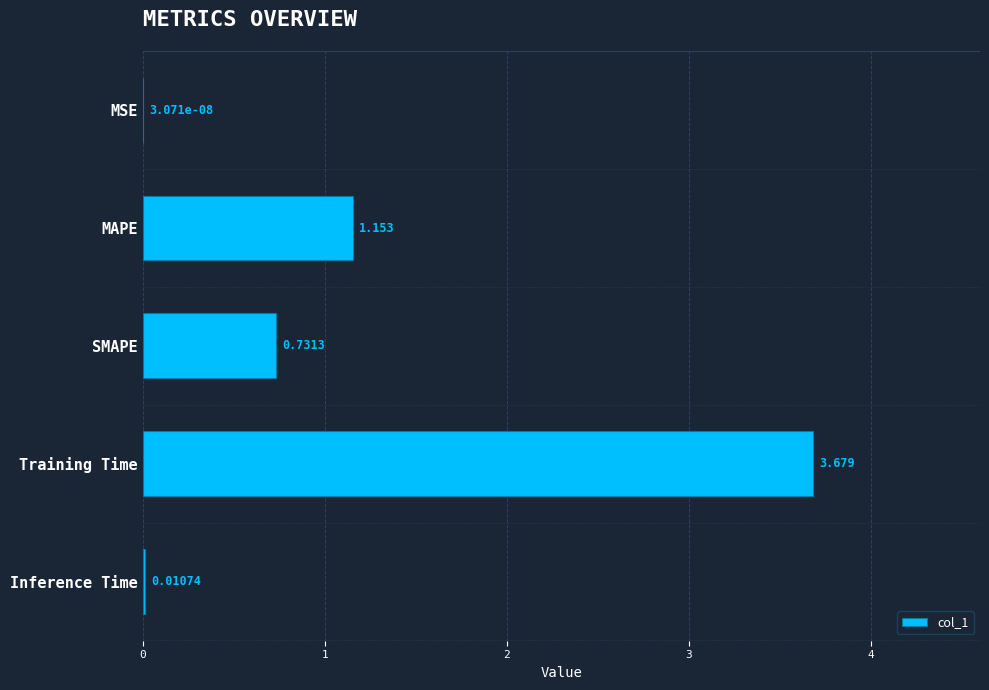

Are the bars grouped side by side (vs. stacked)?

No